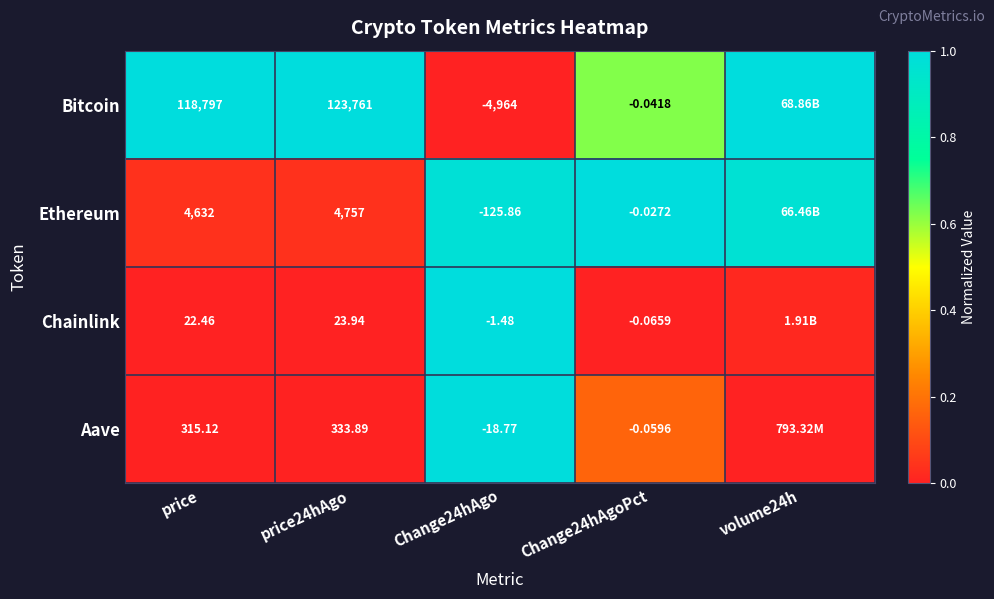

Which series changed the most between price and Change24hAgoPct?

Bitcoin